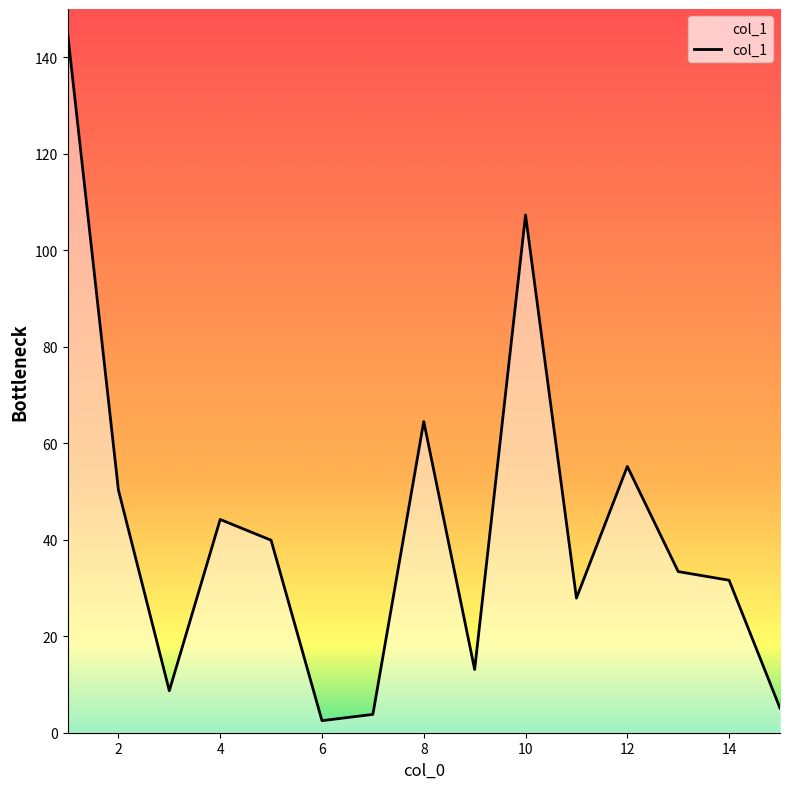

Does the chart have visible grid lines?

No